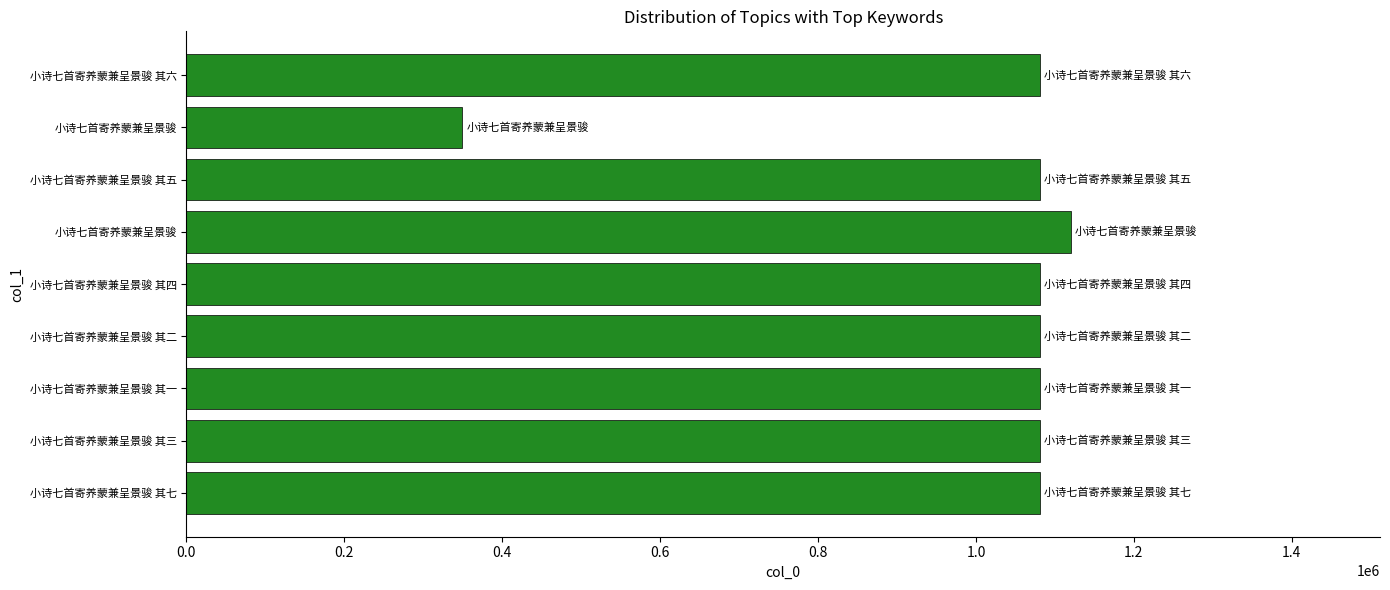

Are the bars grouped side by side (vs. stacked)?

No